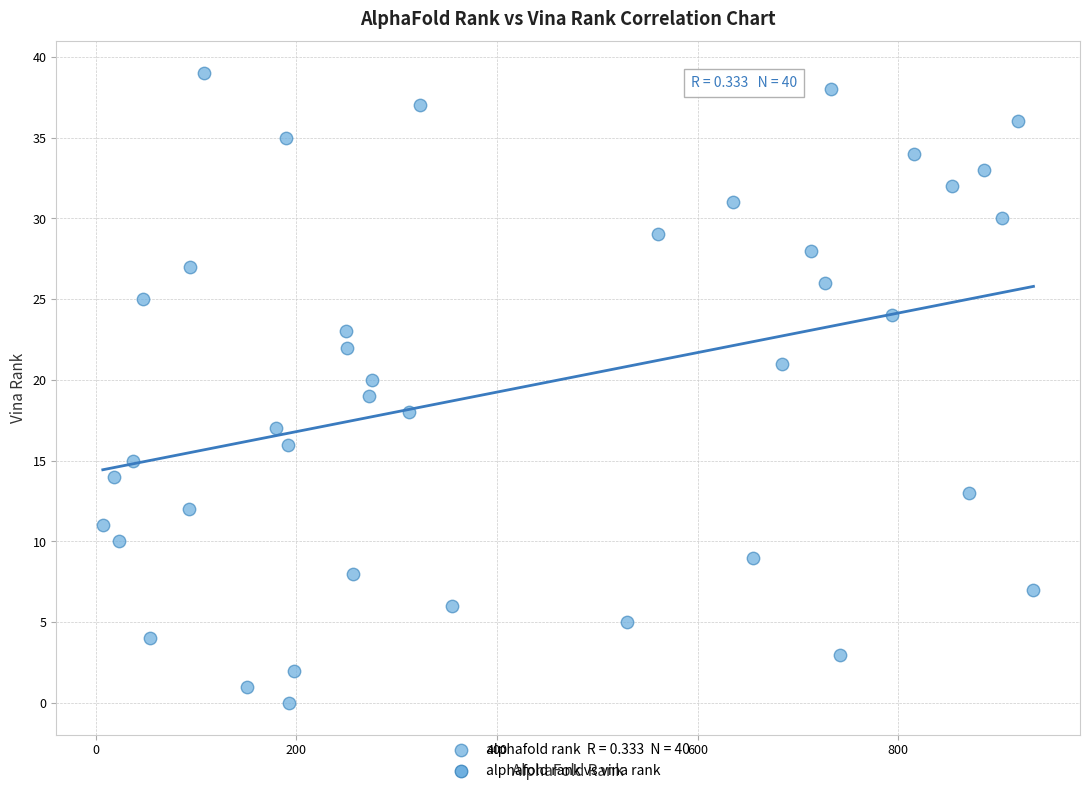

What is the range of X values (max minus min)?

928